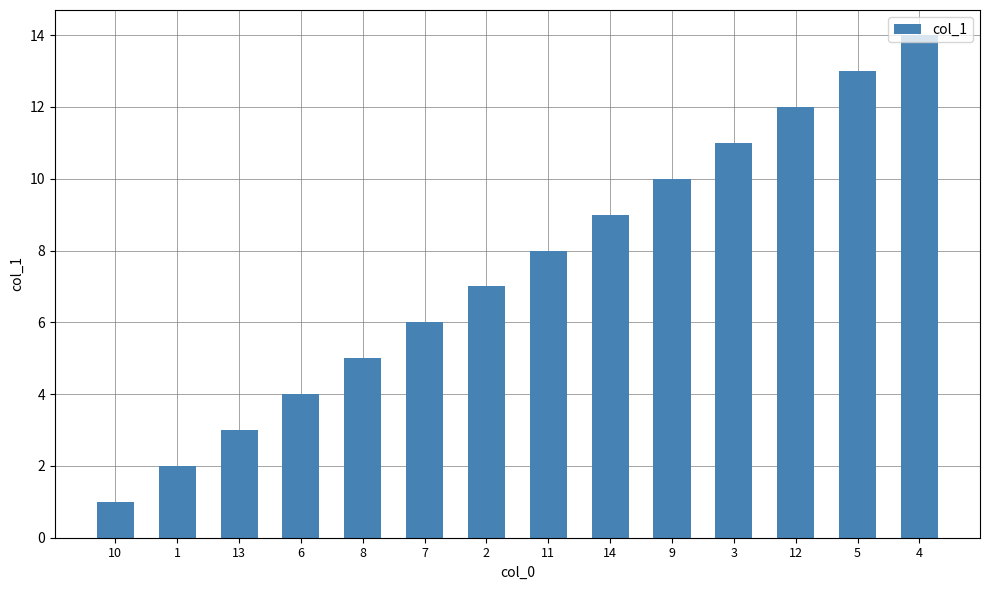

What is the difference between the values at 6 and 12?

8